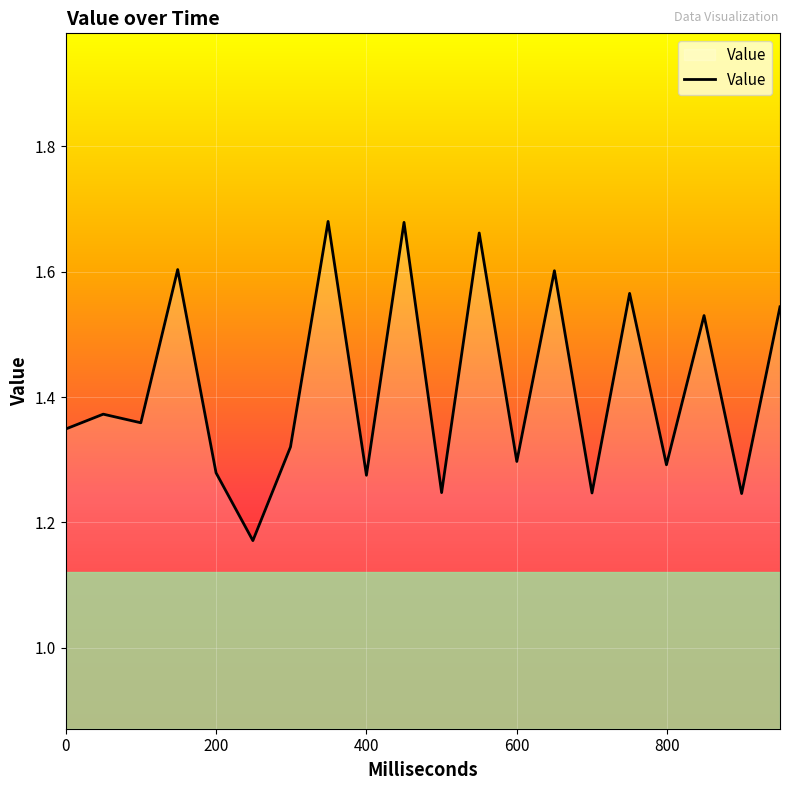

What is the difference between the maximum and minimum values?

0.5